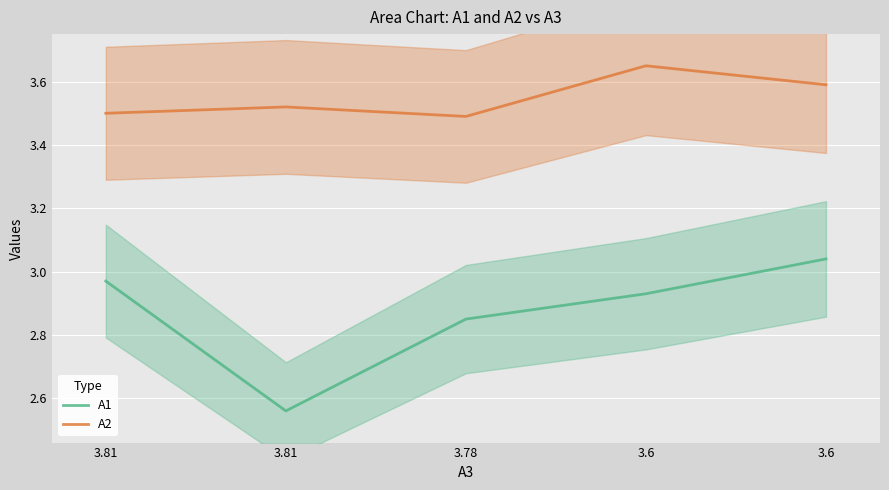

What is the minimum value for A1?

2.6